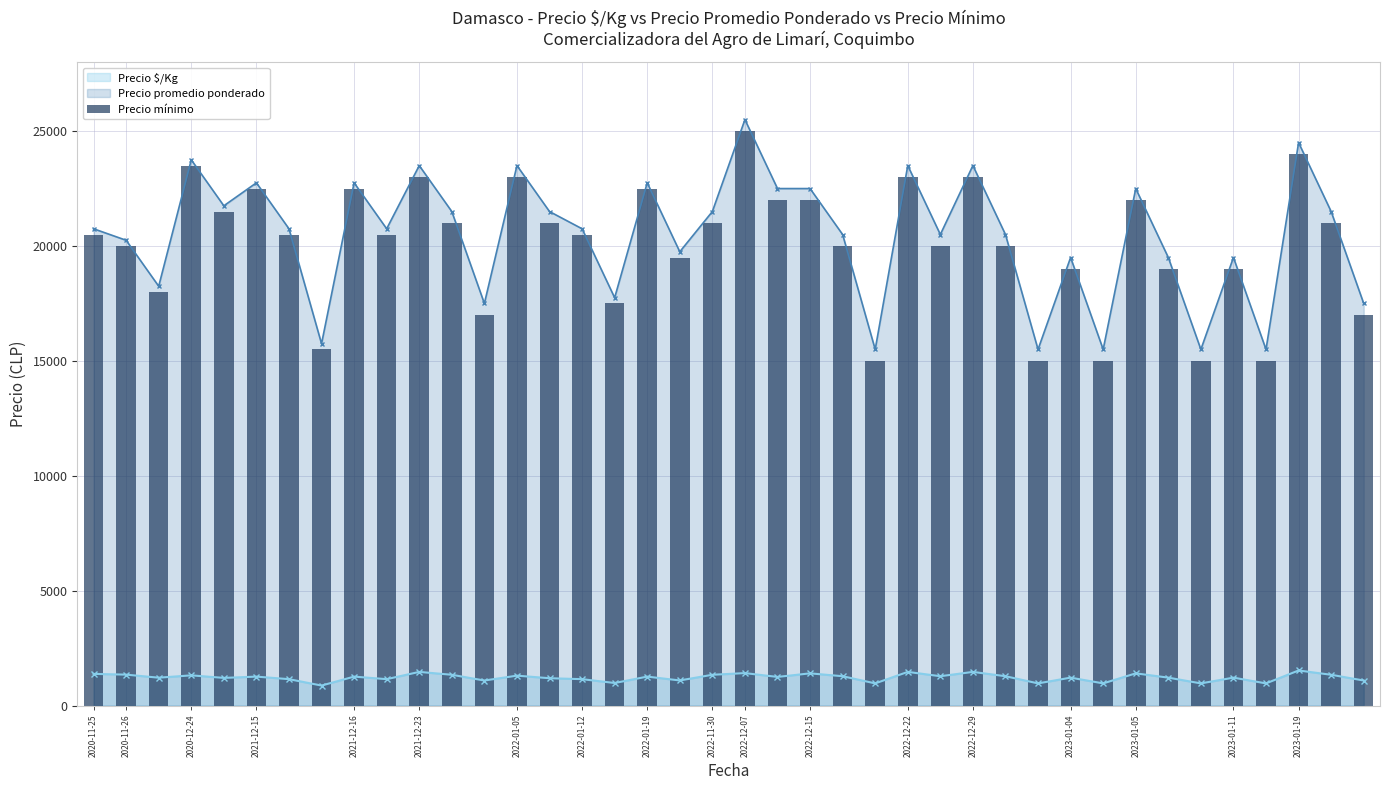

What is the difference between the maximum and minimum values?

10000